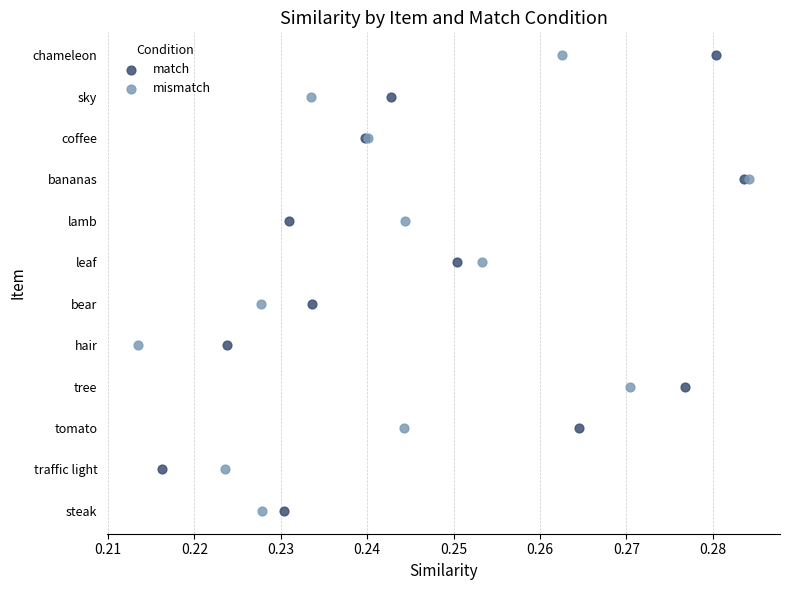

What are all the series names shown in the legend?

match, mismatch